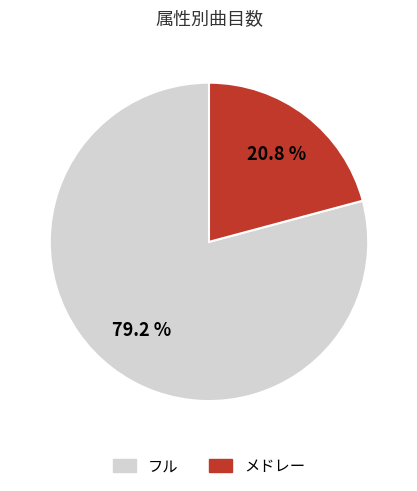

What percentage is the メドレー slice, to the nearest percent?

21%